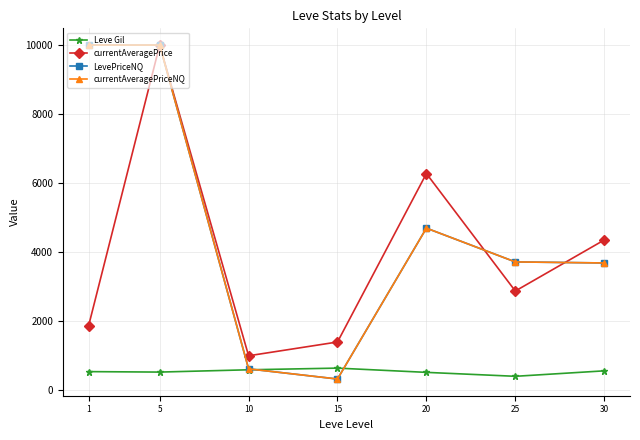

Does the chart have visible grid lines?

Yes